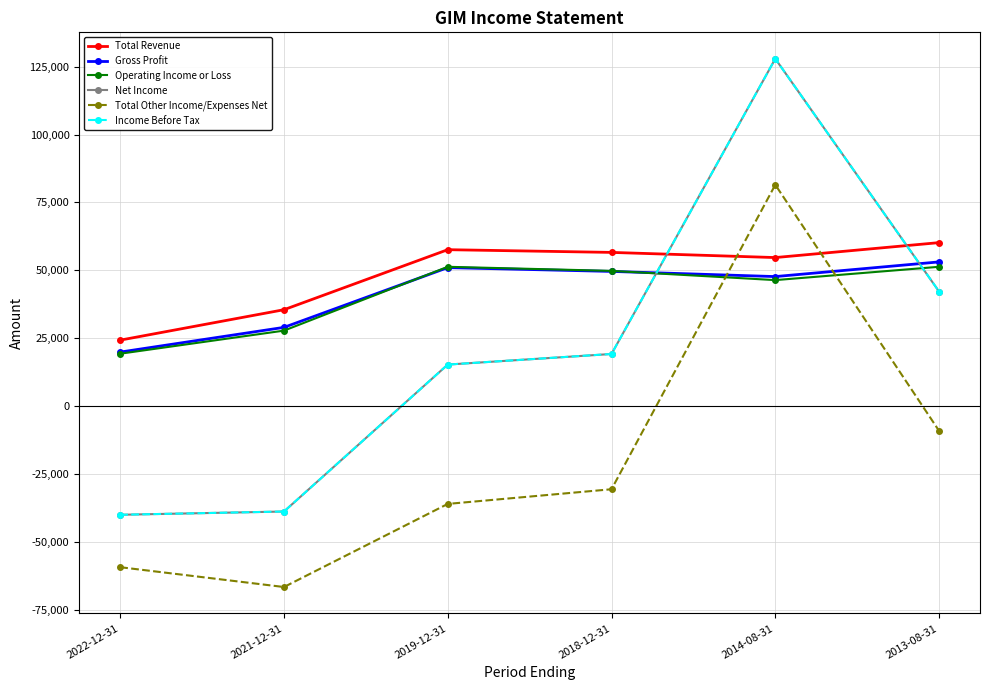

Where do Total Other Income/Expenses Net and Total Revenue first cross each other?

2018-12-31 and 2014-08-31